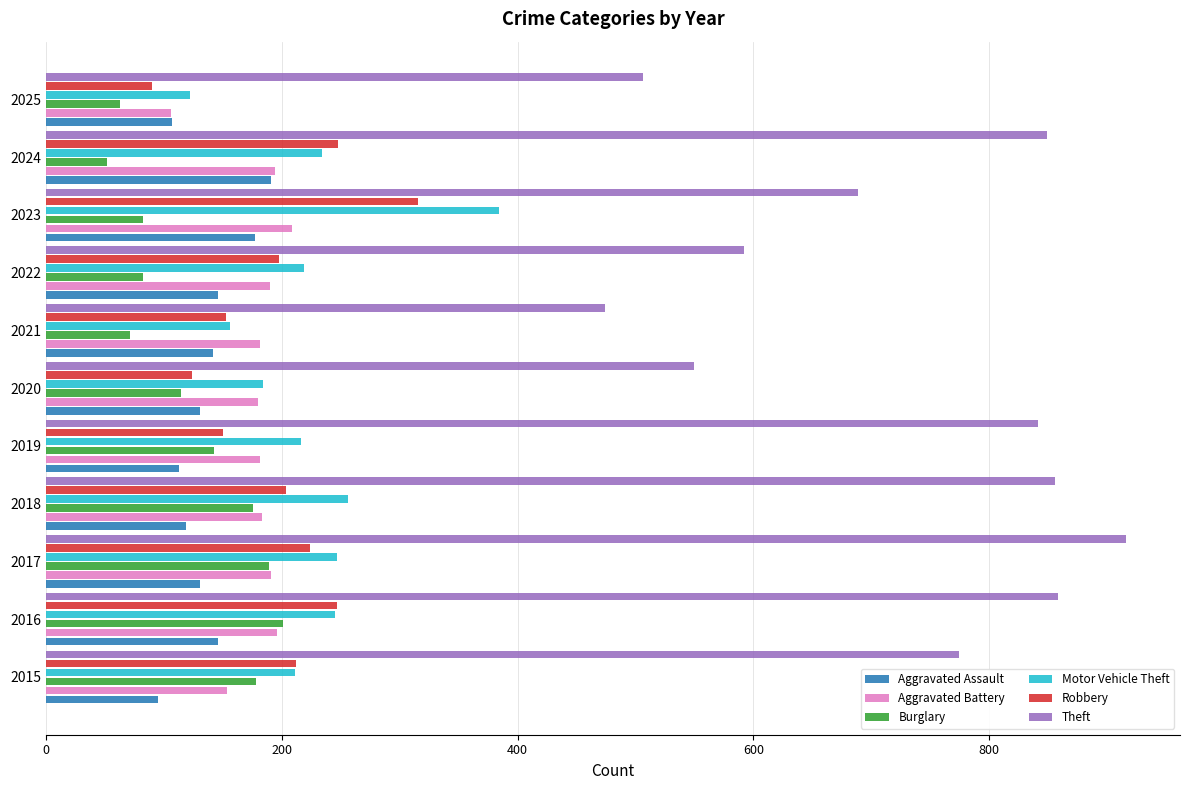

True or false: Theft has a value of 1282 at 2017.

False